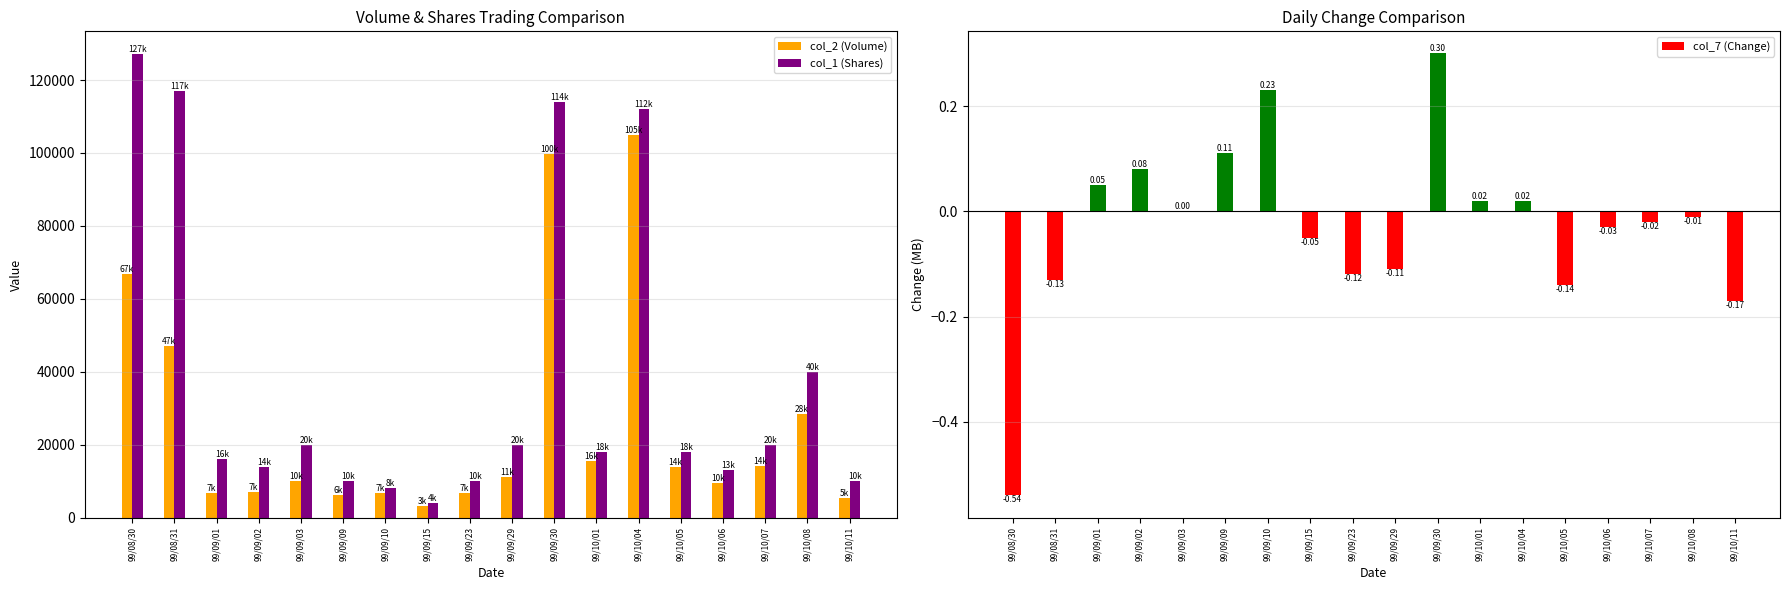

The value of col_2 (Volume) at 99/10/07 is 14250.0. True or false?

True